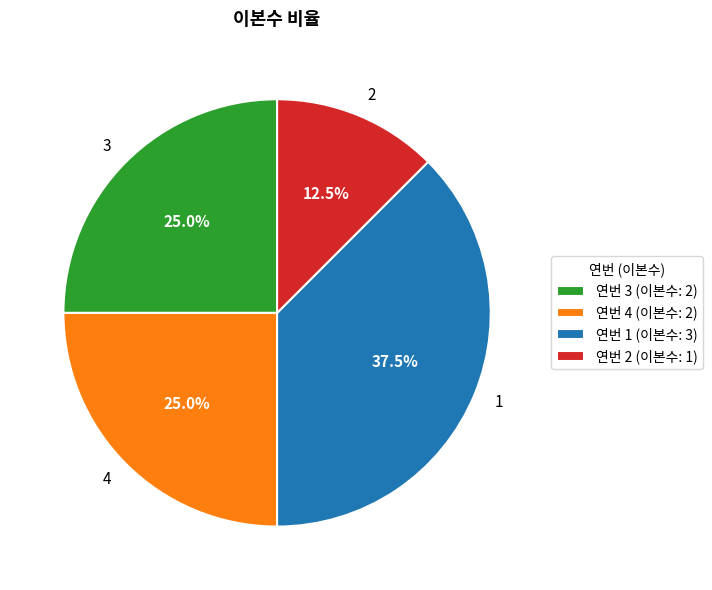

What is the smallest slice in the pie chart?

2